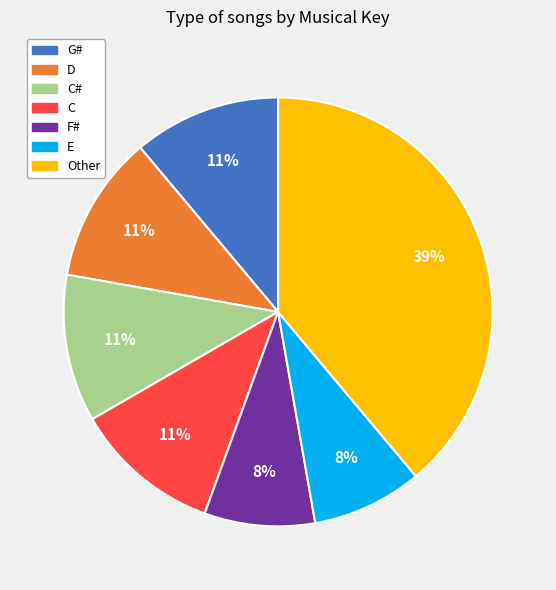

To the nearest percent, what is the average slice percentage?

14%